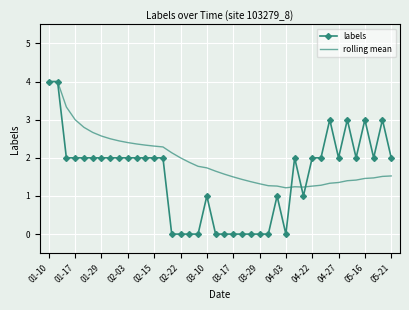

True or false: rolling mean has more than 0 points higher than both neighbors.

True